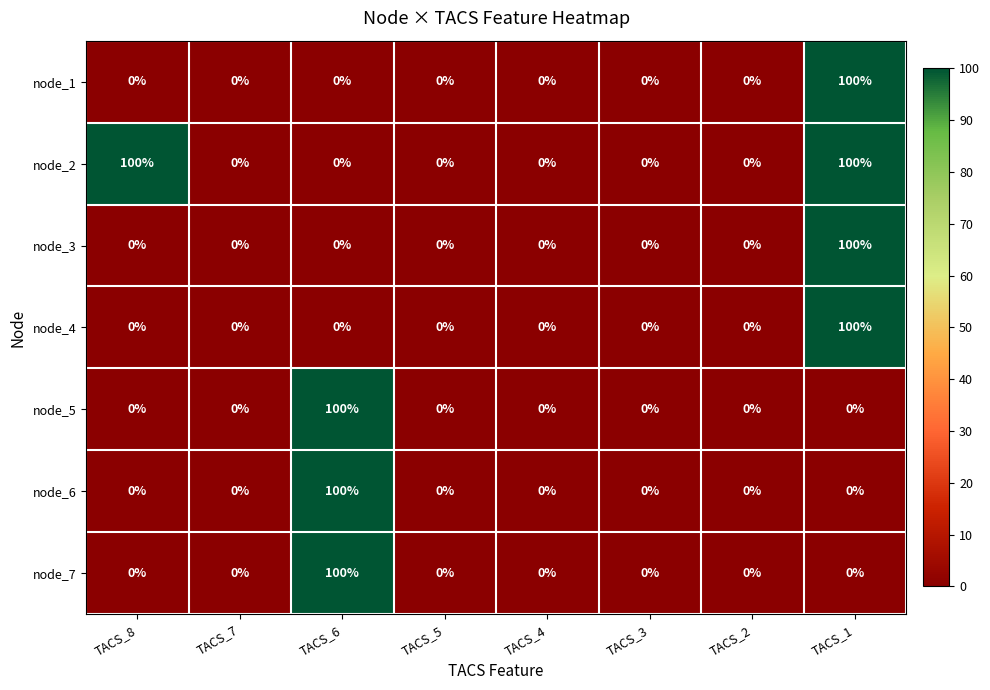

What is the total value across all series at TACS_1?

400